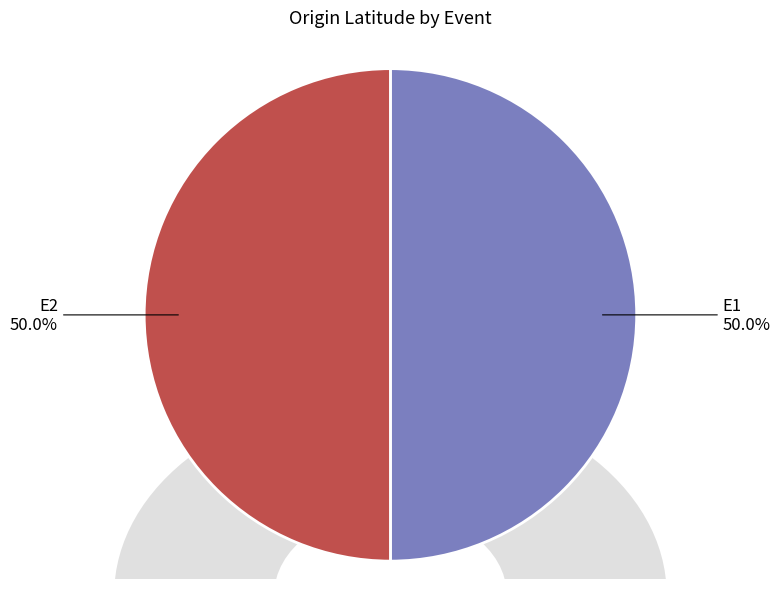

How many slices are in this pie chart?

2